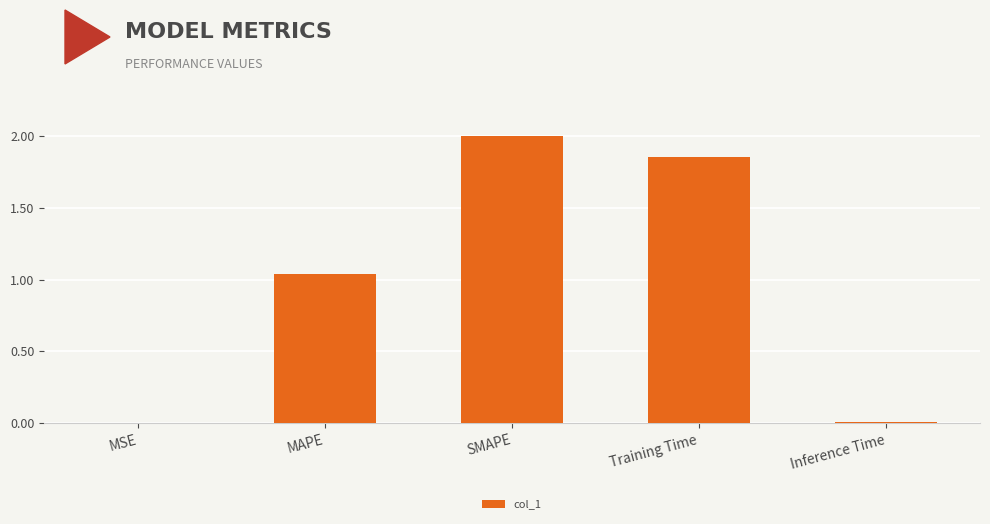

Where is the data nearest to the value 1?

MAPE